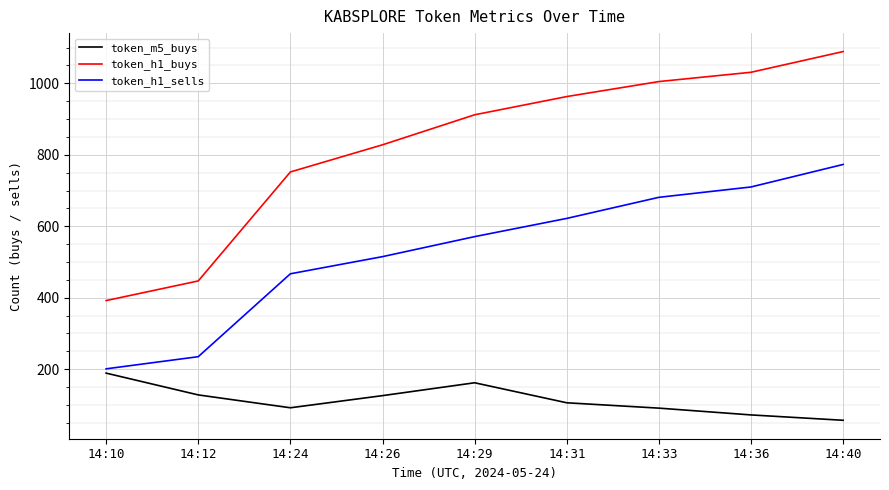

Rank the series at 14:24 from highest to lowest value.

token_h1_buys, token_h1_sells, token_m5_buys